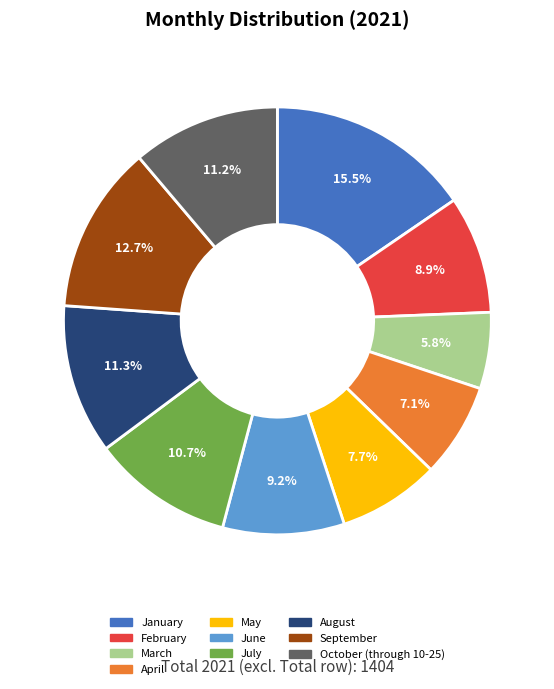

Is it true that June is 9% of the pie?

True